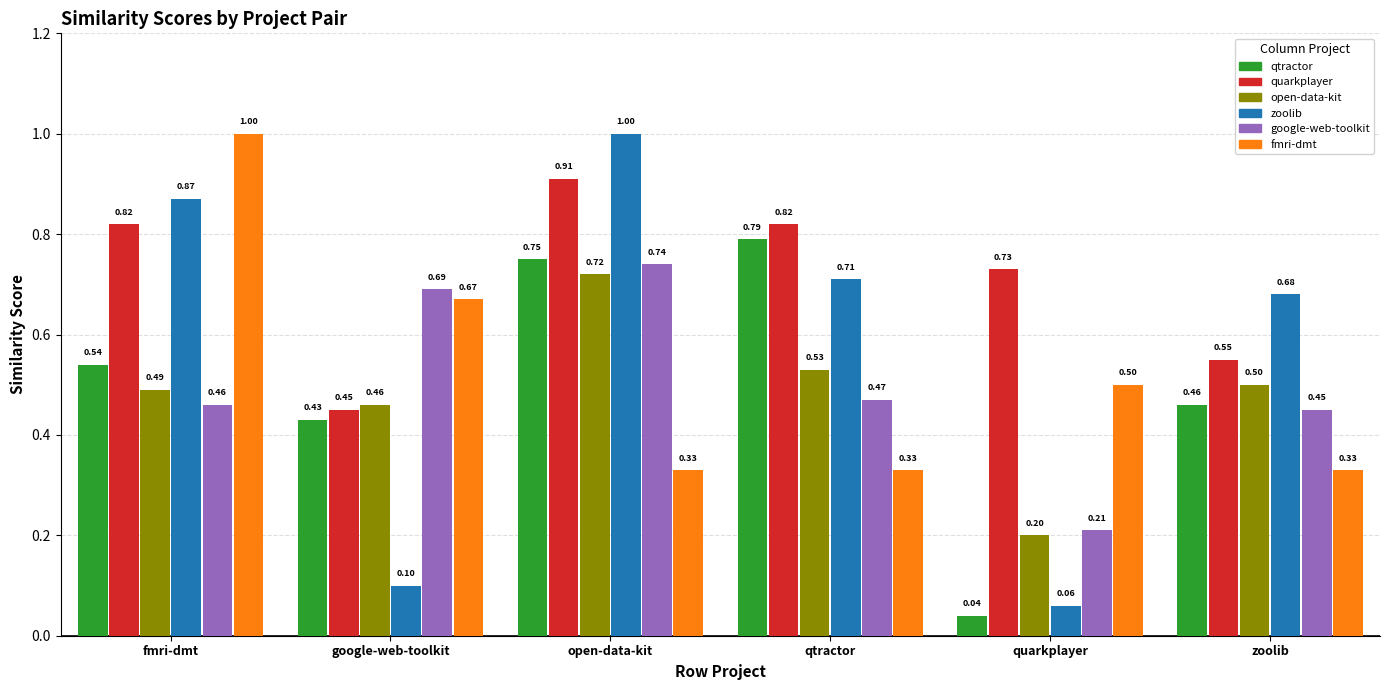

At which category is the sum across all series the highest?

open-data-kit